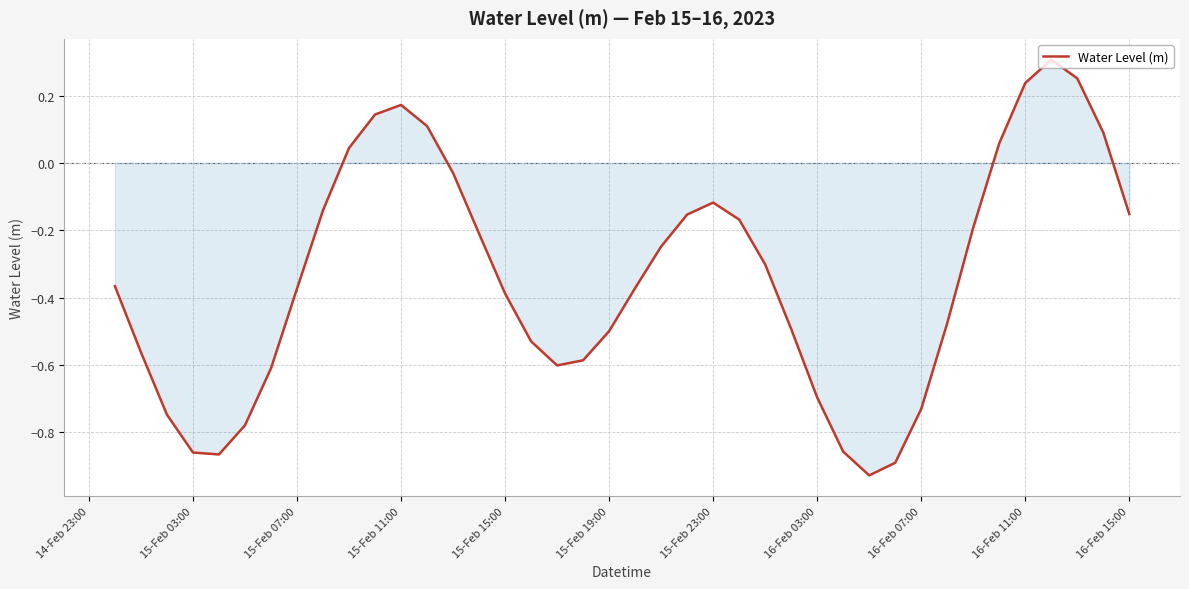

What is the difference between the maximum and minimum values?

1.2